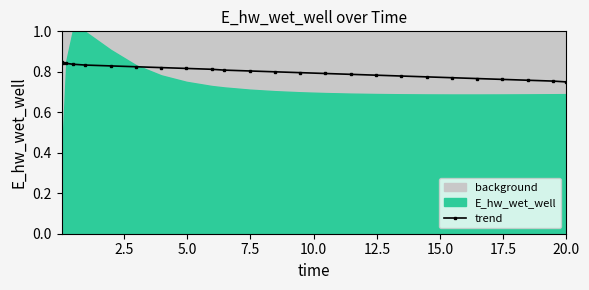

Count the trend values in the range 0 to 1.

25